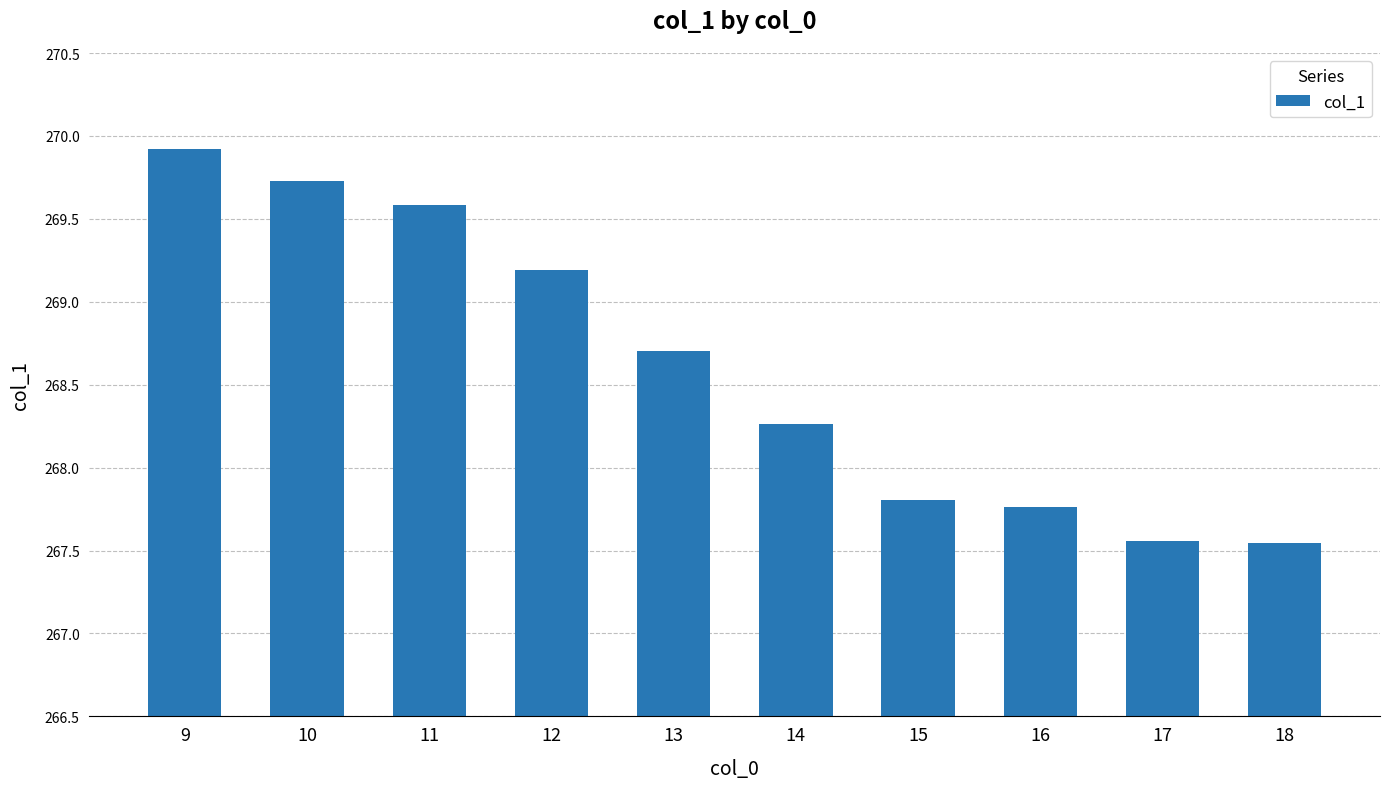

Where does the data first go above 268?

9